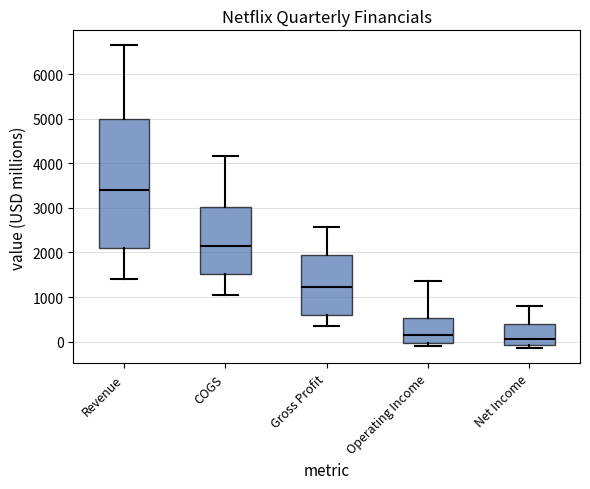

Reading left to right, read every box against the y-axis: the position of its median line, the range the box covers, and the ends of its whiskers. The values are not printed on the chart, so give them approximately, as read against the axis.

Revenue: median 3400, box 2100 to 5000, whiskers 1400 to 6600
COGS: median 2200, box 1500 to 3000, whiskers 1000 to 4200
Gross Profit: median 1200, box 600 to 1900, whiskers 400 to 2600
Operating Income: median 100, box 0 to 500, whiskers -100 to 1400
Net Income: median 100, box -100 to 400, whiskers -100 (just below the box's lower edge) to 800